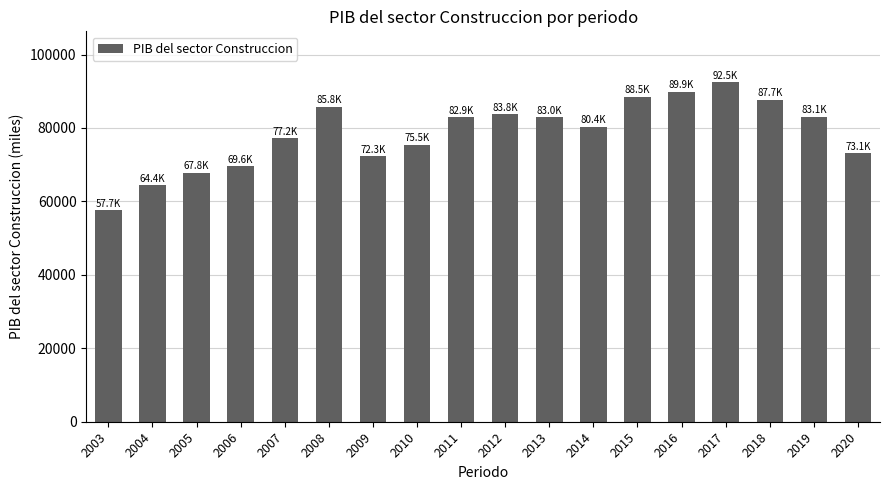

What is the change in value from 2006 to 2019?

+13468.5